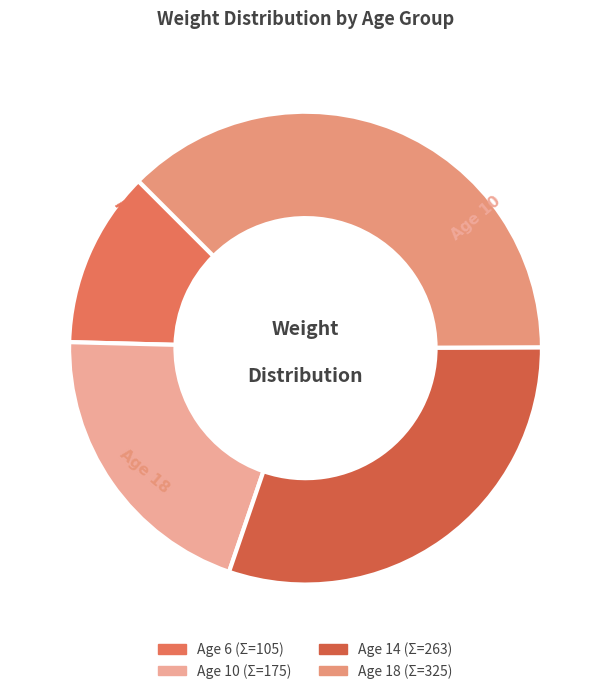

Which category has the smallest portion of the pie?

6